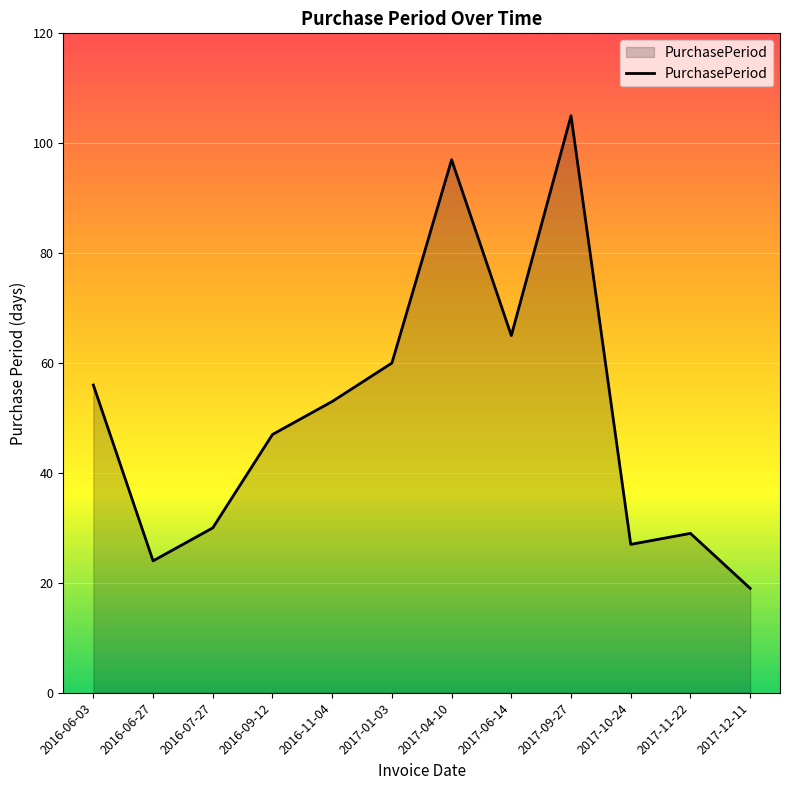

What is the average value?

51